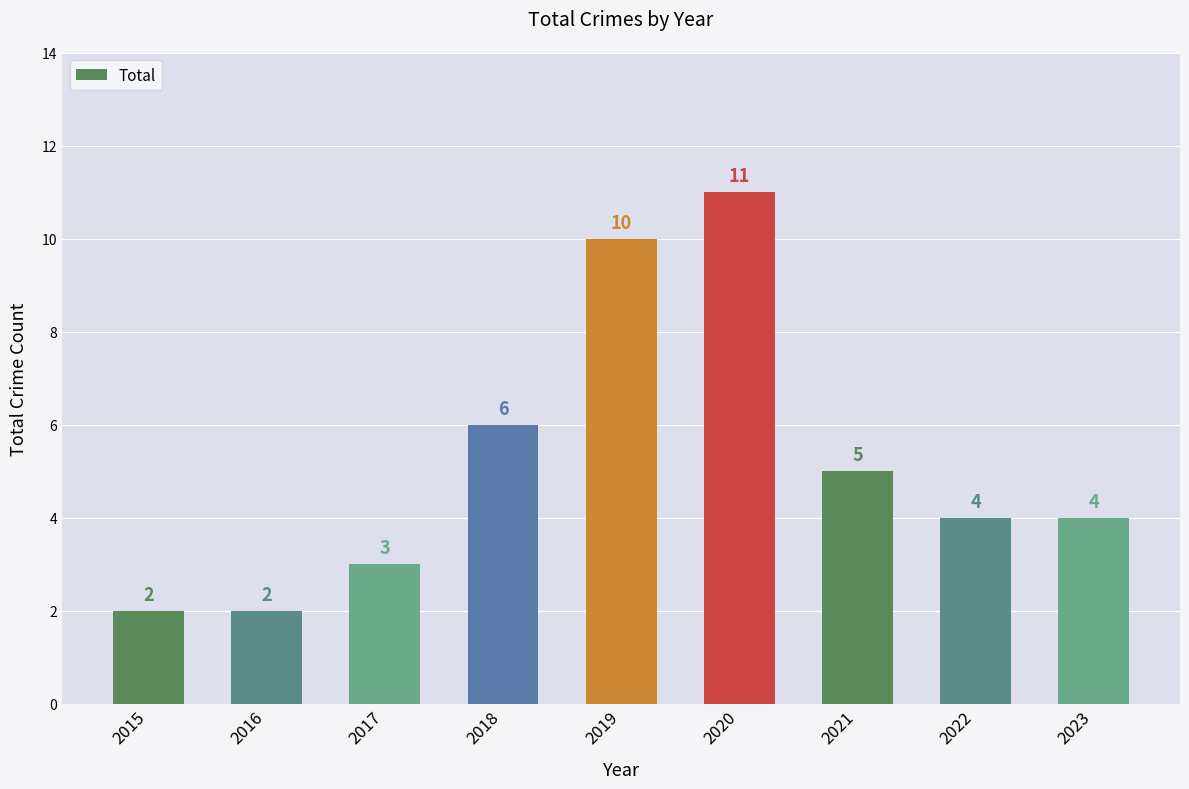

What is the change in value from 2019 to 2021?

-5